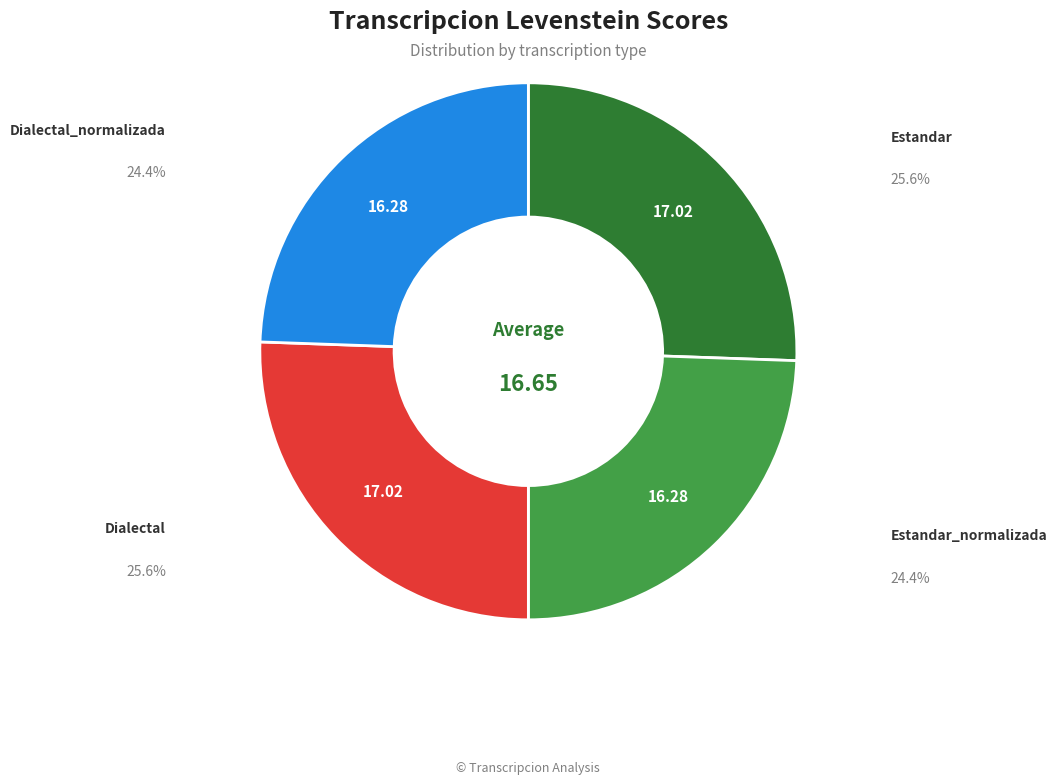

Is there any slice that represents more than half of the pie?

No